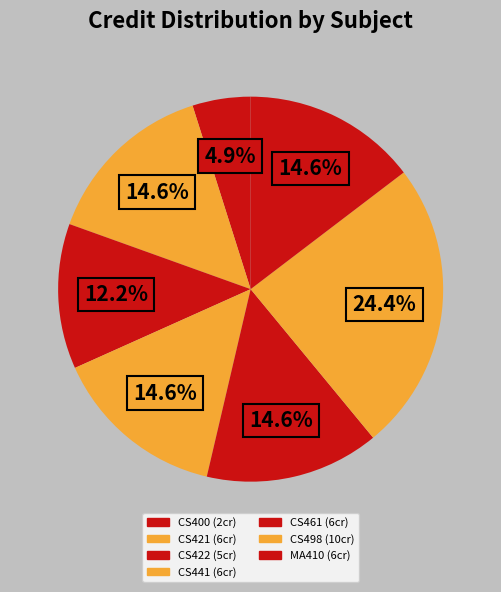

To the nearest percent, what percentage of the pie is CS441?

15%